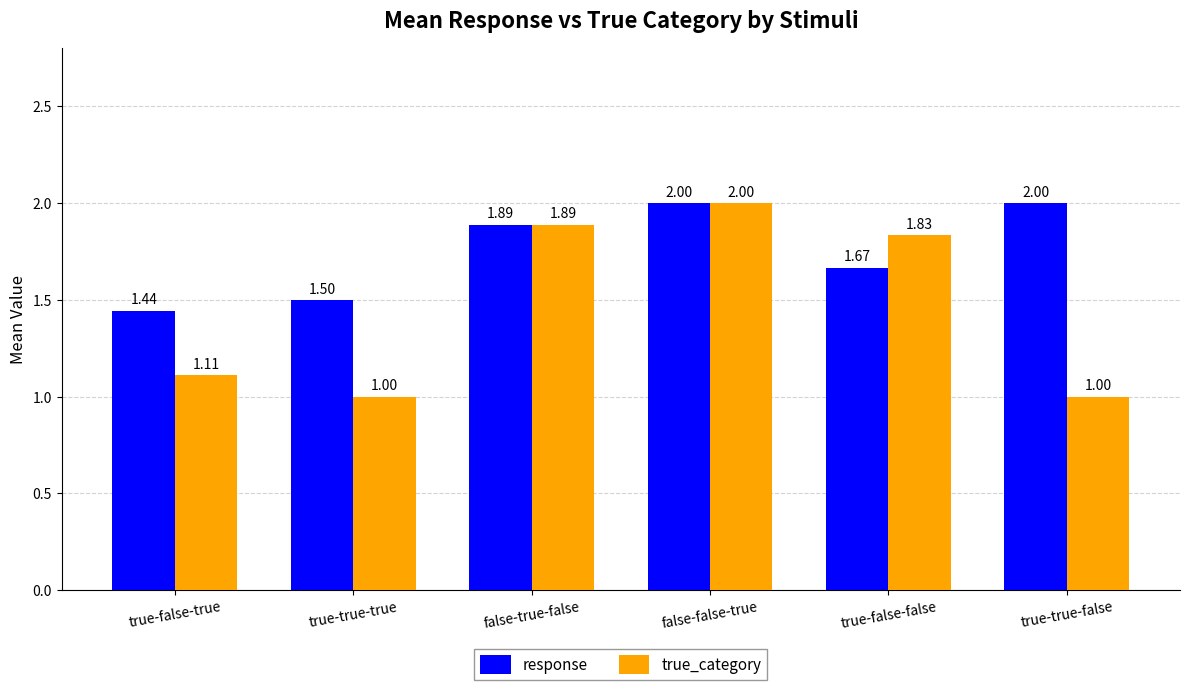

At which label is response closest to 1?

true-false-true